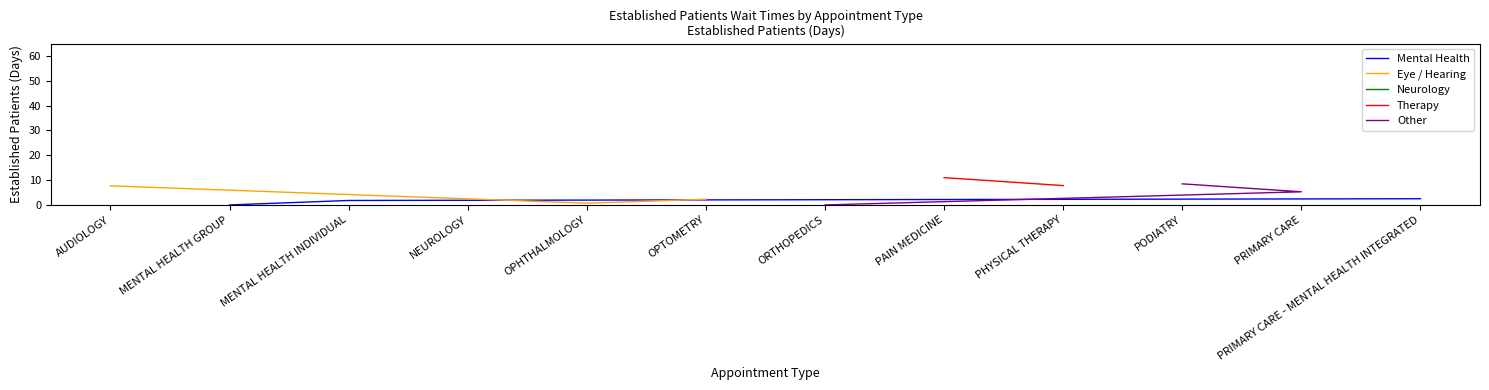

At which label does Mental Health first exceed 1?

MENTAL HEALTH INDIVIDUAL